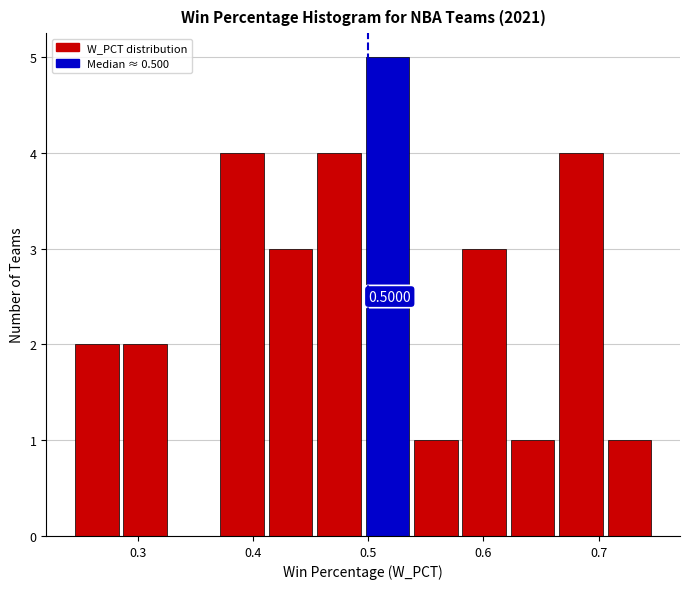

Which range on the x-axis has the tallest bar?

0.50 to 0.54